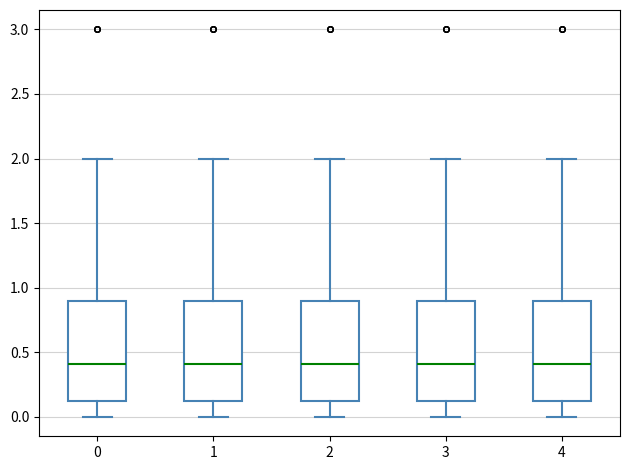

Reading left to right, transcribe this box plot: for each box, give where its median line is, the range the box spans, and where its two whiskers end, as read against the y-axis. The values are not printed on the chart, so give them approximately, as read against the axis.

0: median 0.4, box 0.1 to 0.9, whiskers 0.0 to 2.0
1: median 0.4, box 0.1 to 0.9, whiskers 0.0 to 2.0
2: median 0.4, box 0.1 to 0.9, whiskers 0.0 to 2.0
3: median 0.4, box 0.1 to 0.9, whiskers 0.0 to 2.0
4: median 0.4, box 0.1 to 0.9, whiskers 0.0 to 2.0